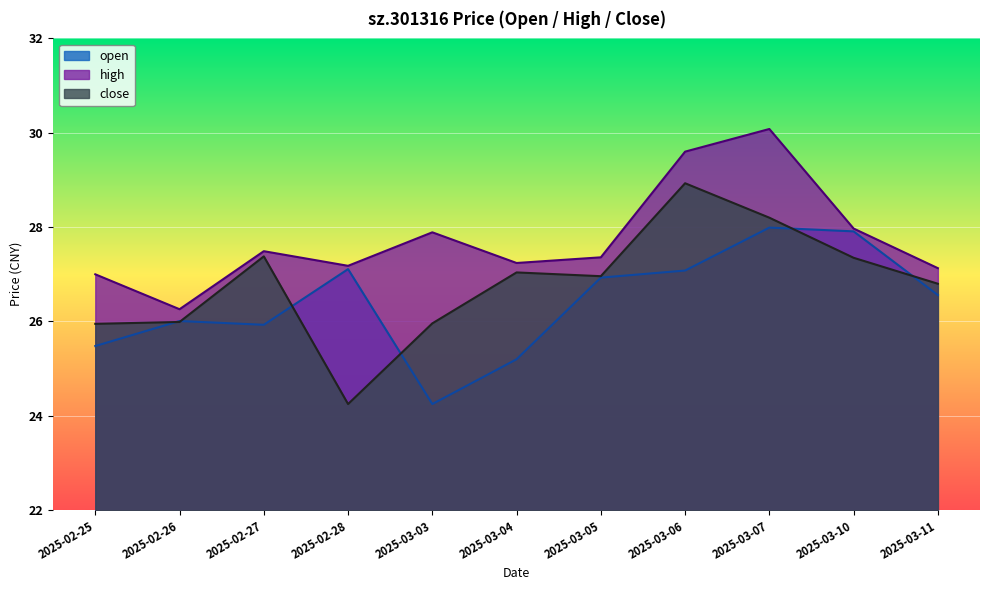

What are all the series names shown in the legend?

open, high, close